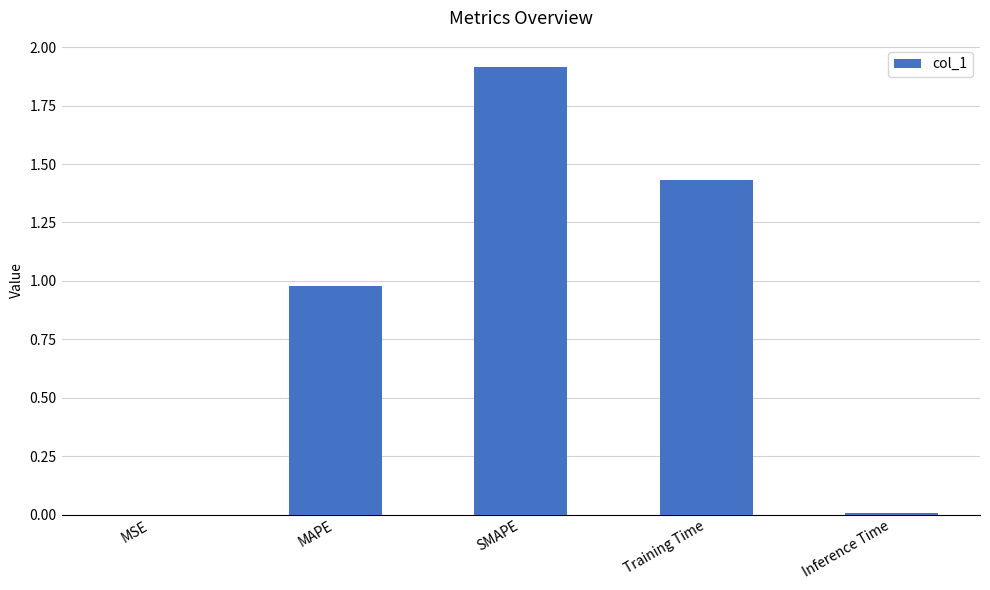

The chart shows a value of 1.1 at SMAPE. True or false?

False